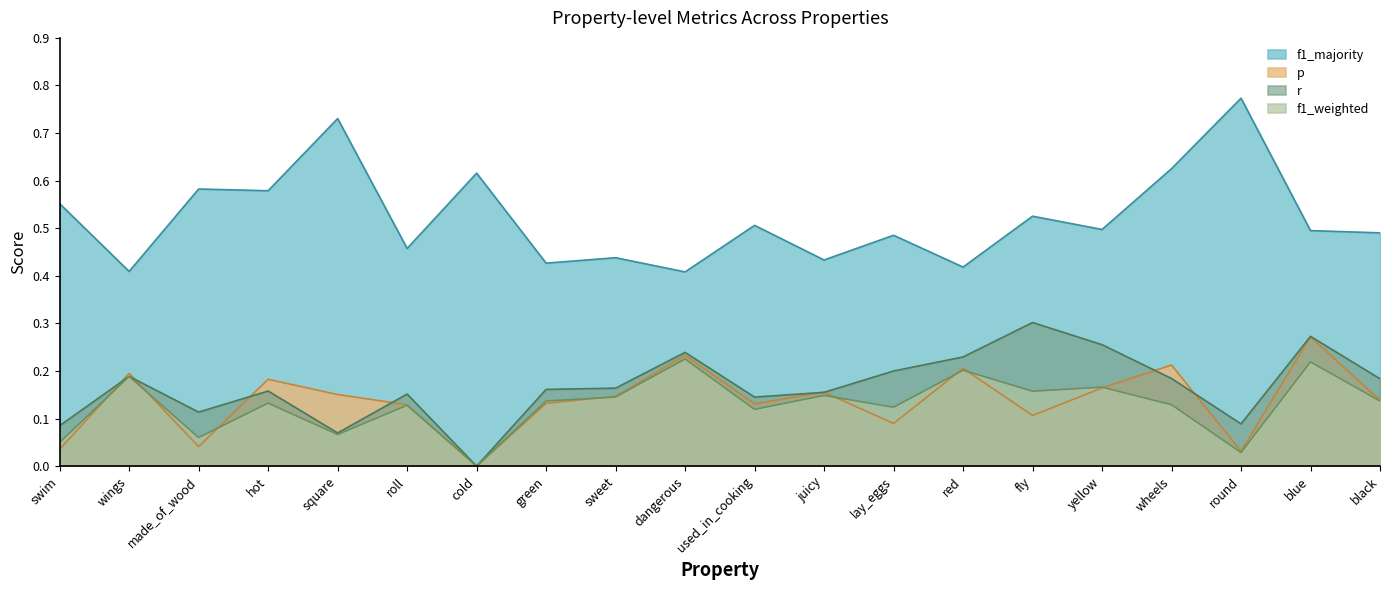

What are all the series names shown in the legend?

f1_majority, p, r, f1_weighted